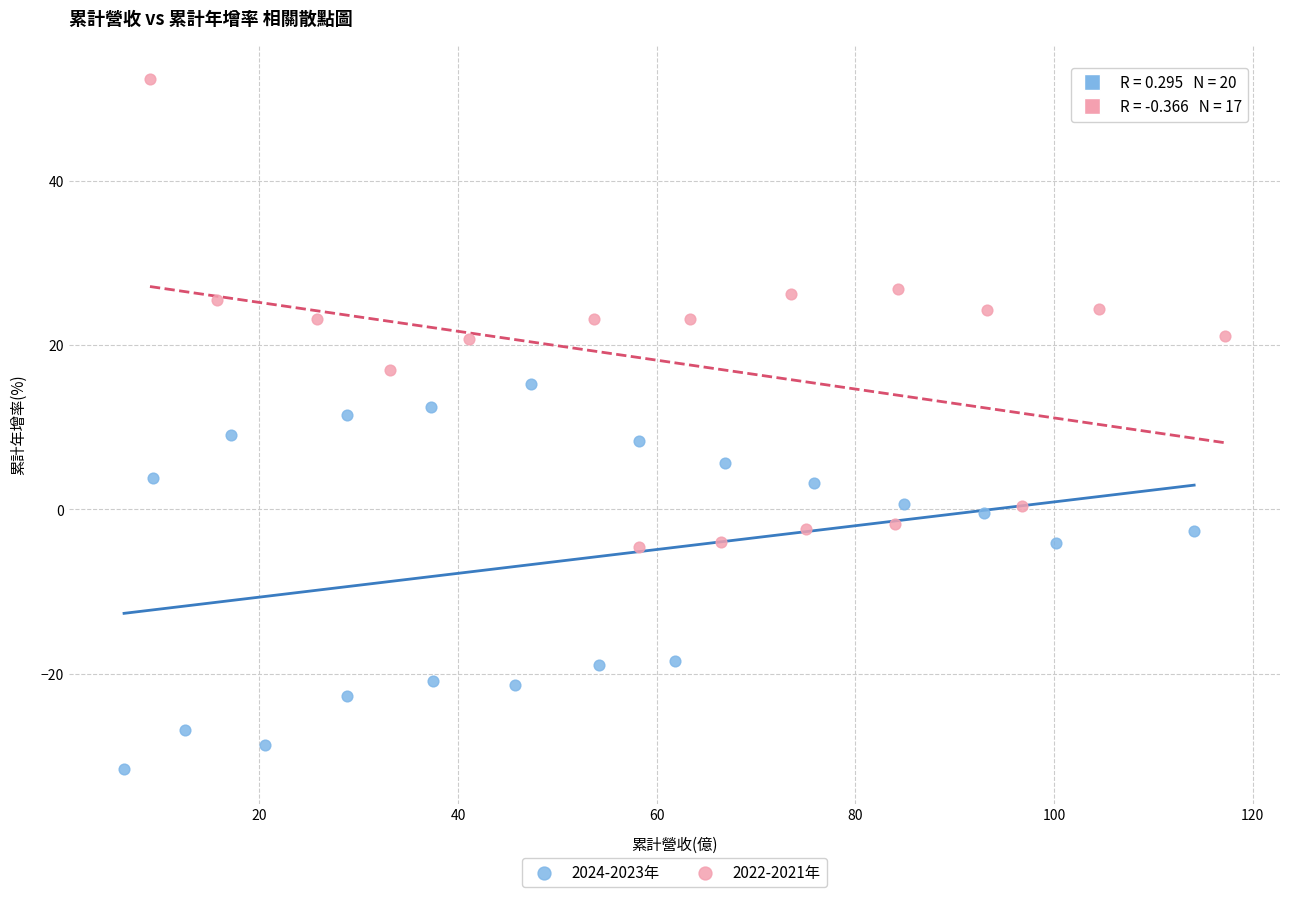

What are all the series names shown in the legend?

2024-2023年, 2022-2021年